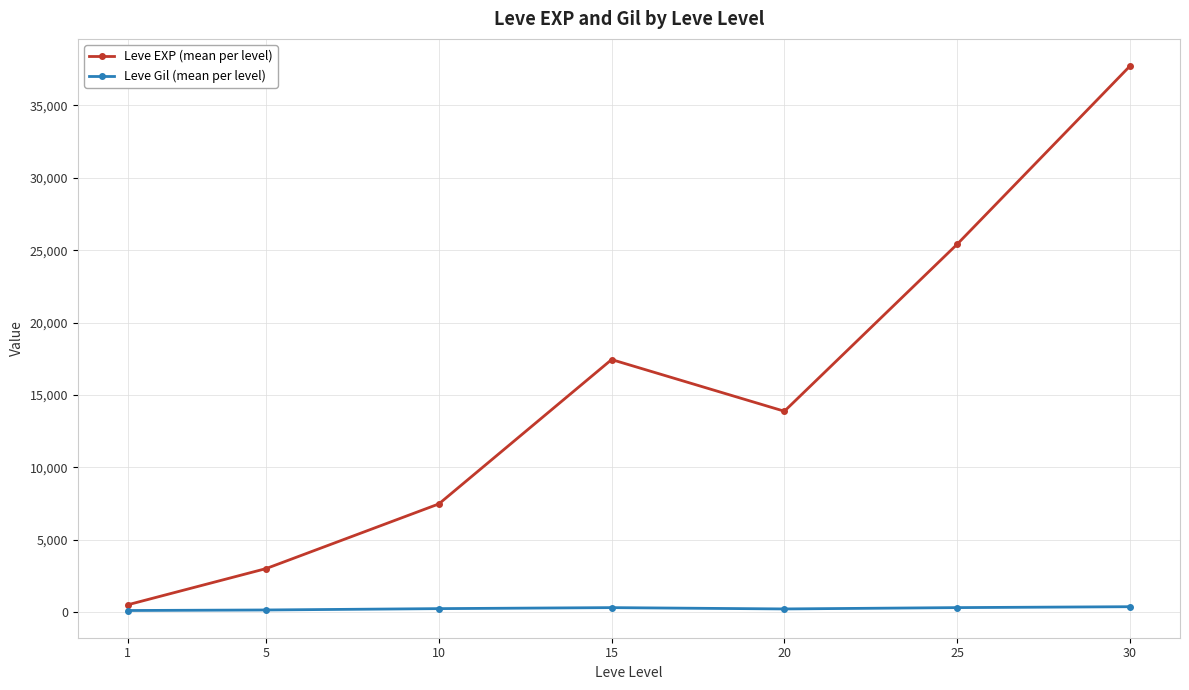

At which category is the sum across all series the highest?

30